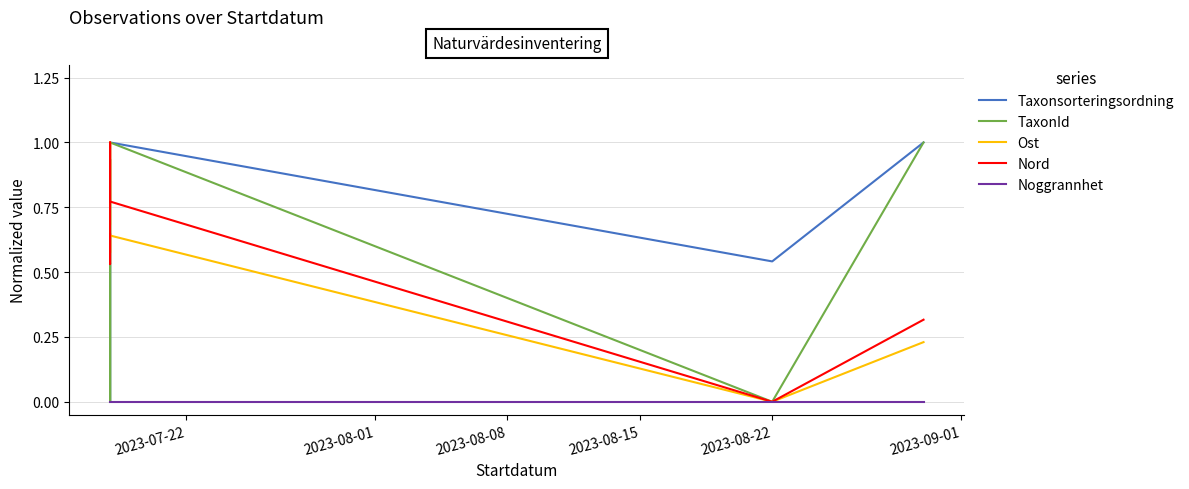

What is the label of the 2nd point from the right?

2023-08-22